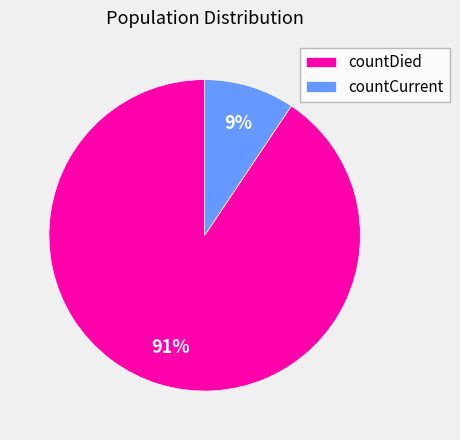

Approximately how many times larger is the value at countCurrent compared to countDied?

0.1